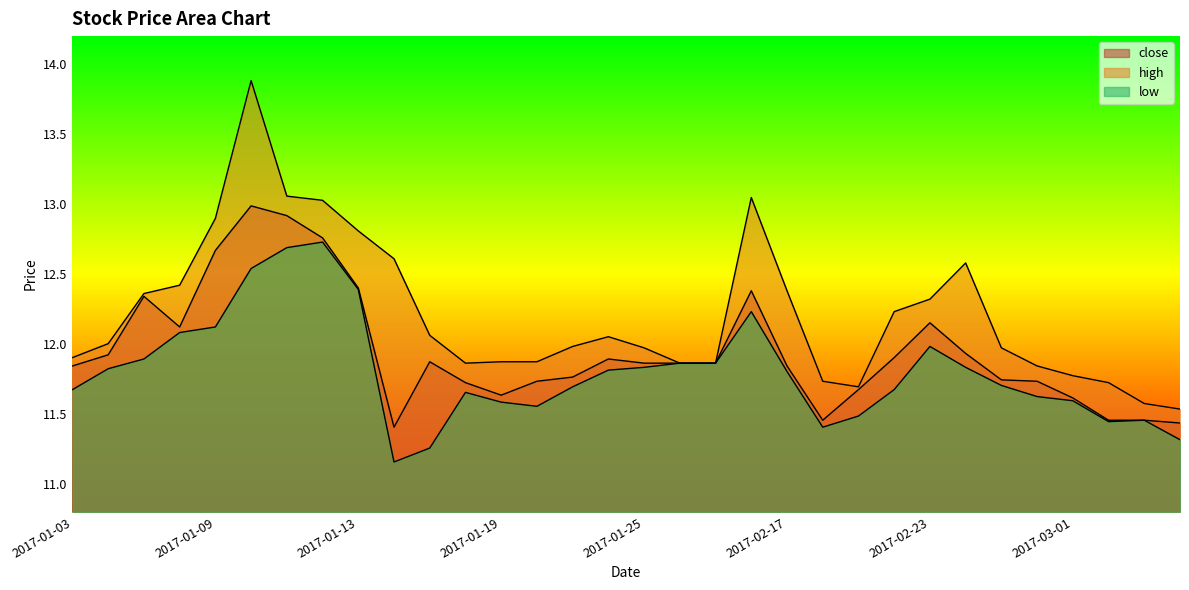

Reading left to right, list all the values displayed in this chart.

close: 11.8	11.9	12.3	12.1	12.7	13.0	12.9	12.8	12.4	11.4	11.9	11.7	11.6	11.7	11.8	11.9	11.9	11.9	11.9	12.4	11.8	11.5	11.7	11.9	12.2	11.9	11.7	11.7	11.6	11.5	11.5	11.4
high: 11.9	12.0	12.4	12.4	12.9	13.9	13.1	13.0	12.8	12.6	12.1	11.9	11.9	11.9	12.0	12.1	12.0	11.9	11.9	13.0	12.4	11.7	11.7	12.2	12.3	12.6	12.0	11.8	11.8	11.7	11.6	11.5
low: 11.7	11.8	11.9	12.1	12.1	12.5	12.7	12.7	12.4	11.2	11.3	11.7	11.6	11.6	11.7	11.8	11.8	11.9	11.9	12.2	11.8	11.4	11.5	11.7	12.0	11.8	11.7	11.6	11.6	11.4	11.5	11.3